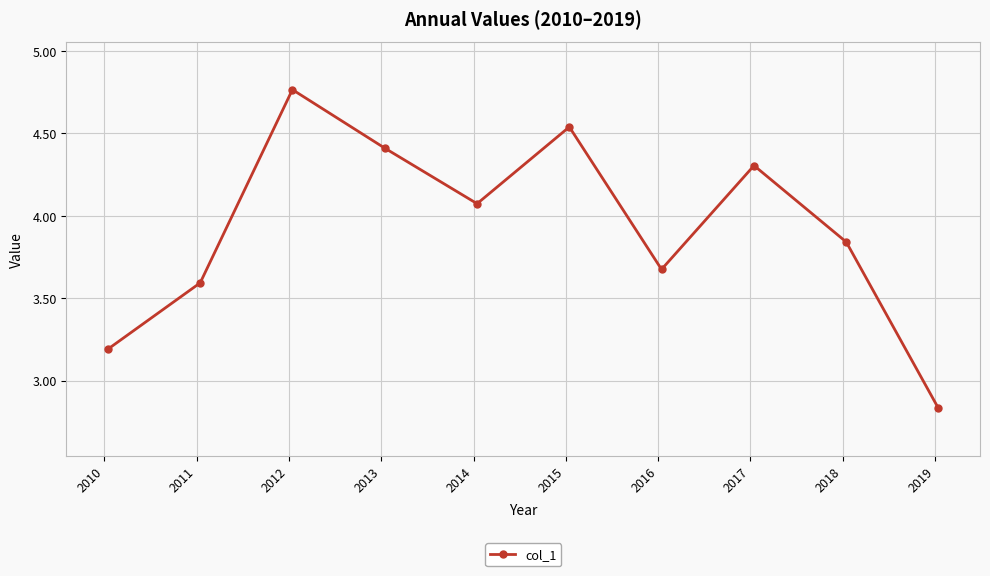

How many points are higher than both their immediate neighbors (excluding endpoints)?

3